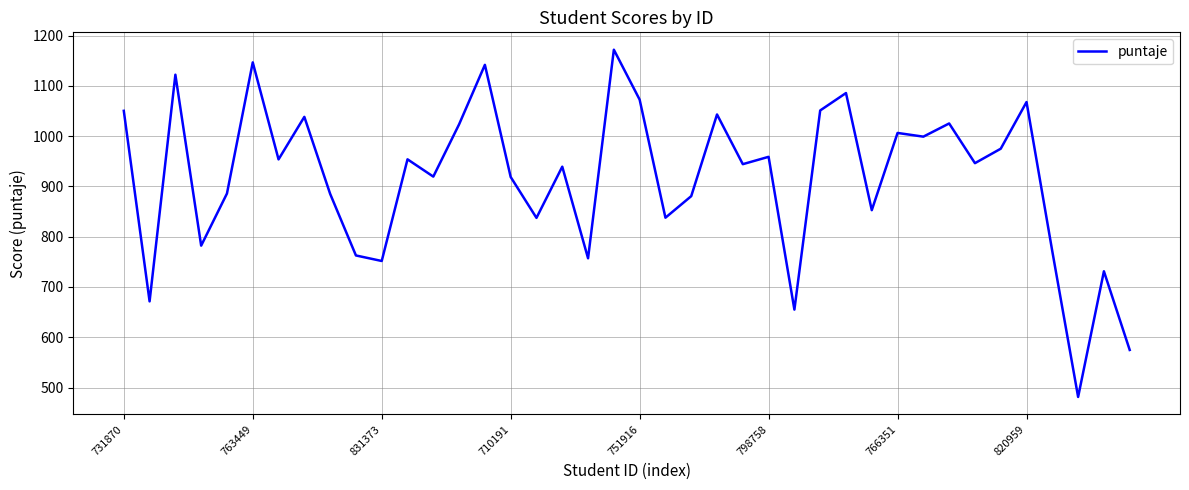

At which category does the chart reach its minimum across all series?

37